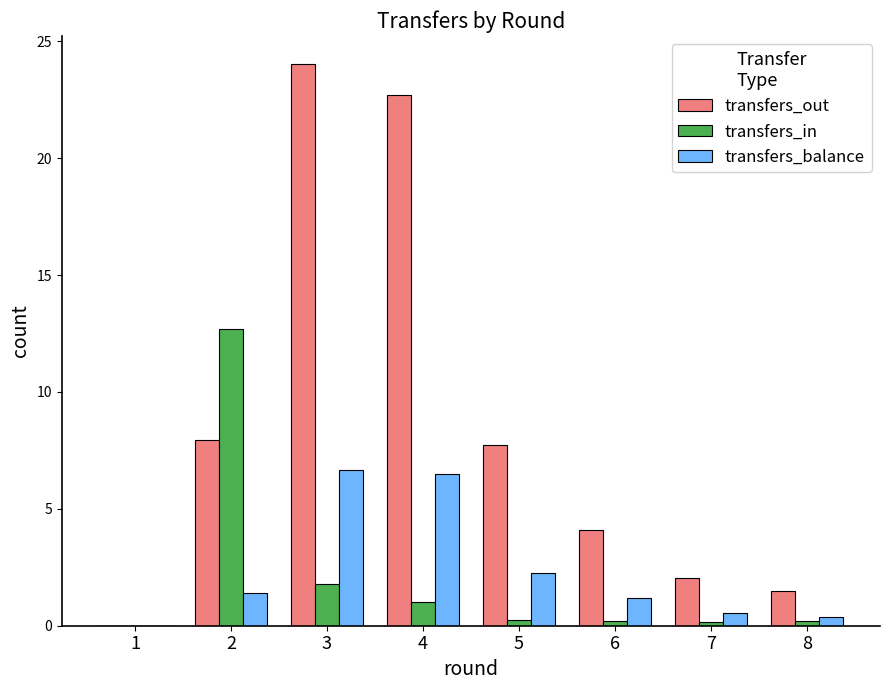

Reading left to right, what are all the values shown in this chart?

transfers_out: 0.0	8.0	24.0	22.7	7.7	4.1	2.0	1.5
transfers_in: 0.0	12.7	1.8	1.0	0.2	0.2	0.2	0.2
transfers_balance: 0.0	1.4	6.7	6.5	2.2	1.2	0.6	0.4